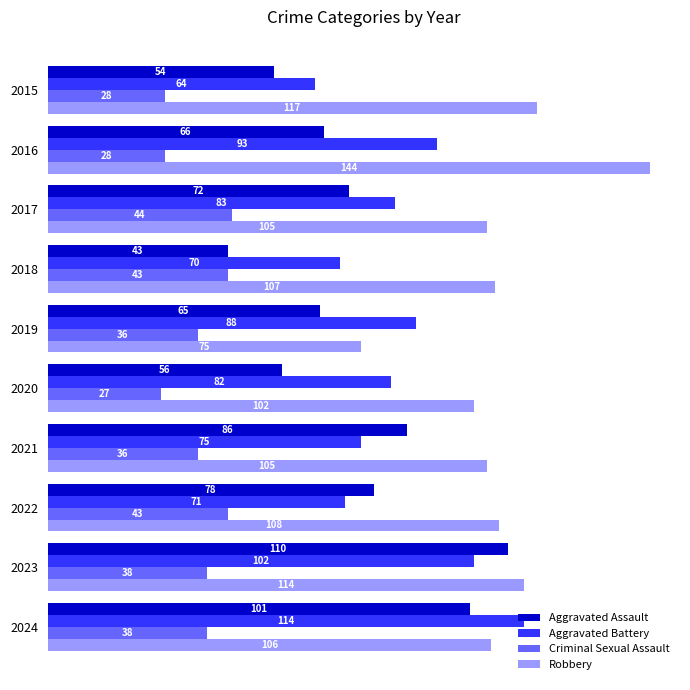

What is the maximum value for Criminal Sexual Assault?

44